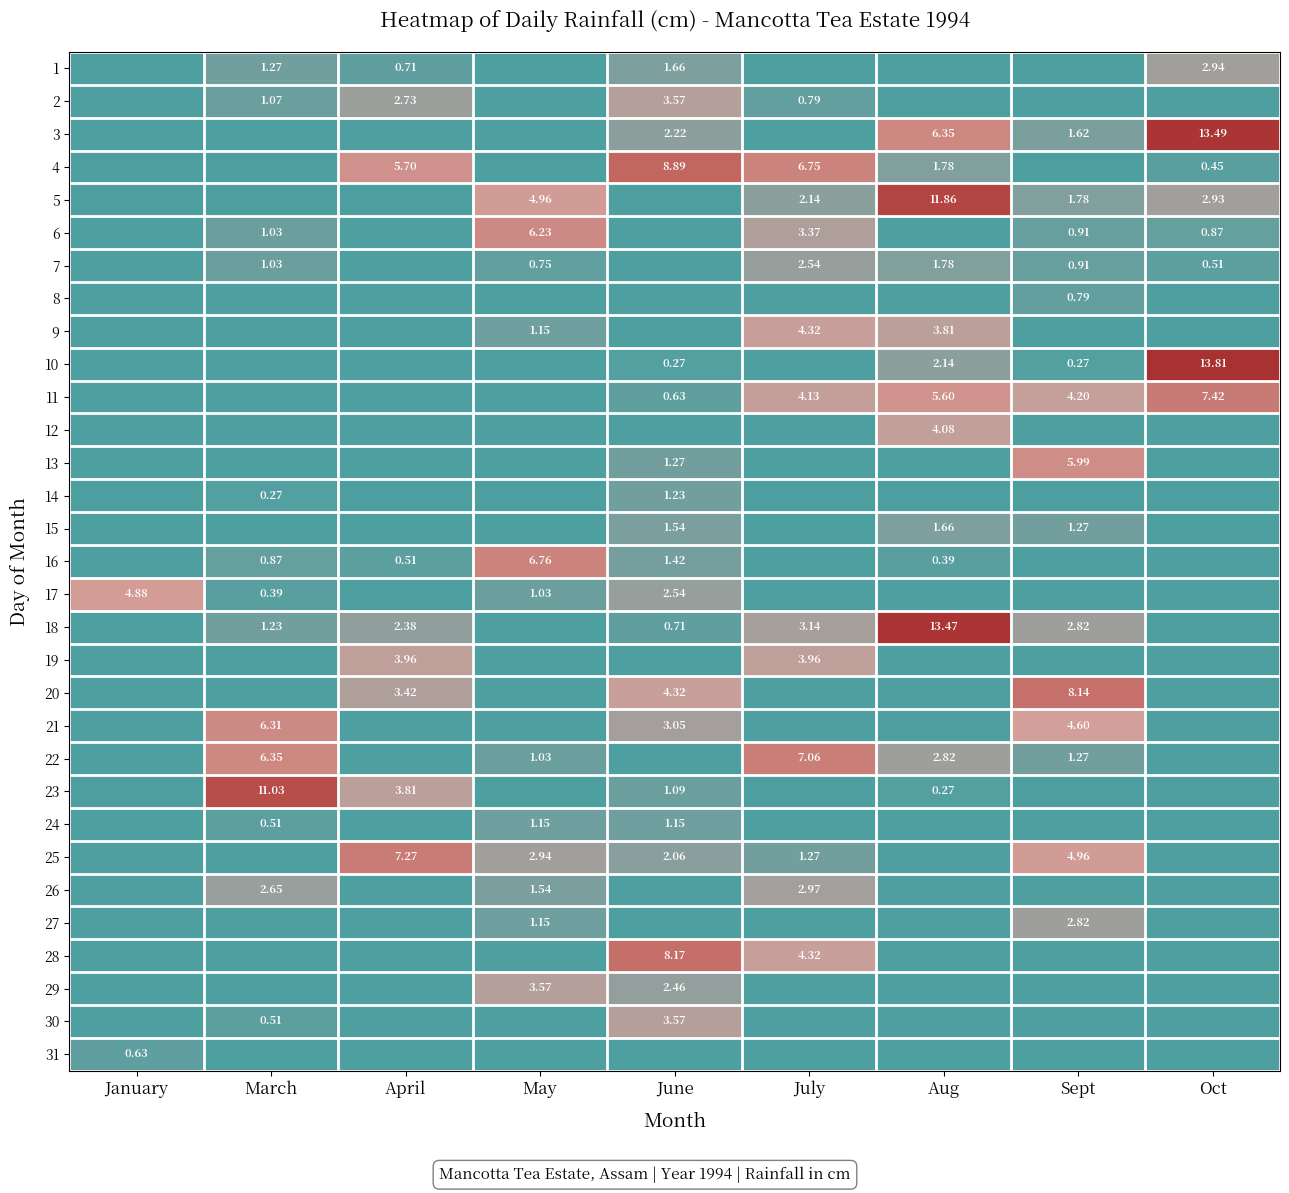

What is the spread (max minus min) of values at Oct?

13.8